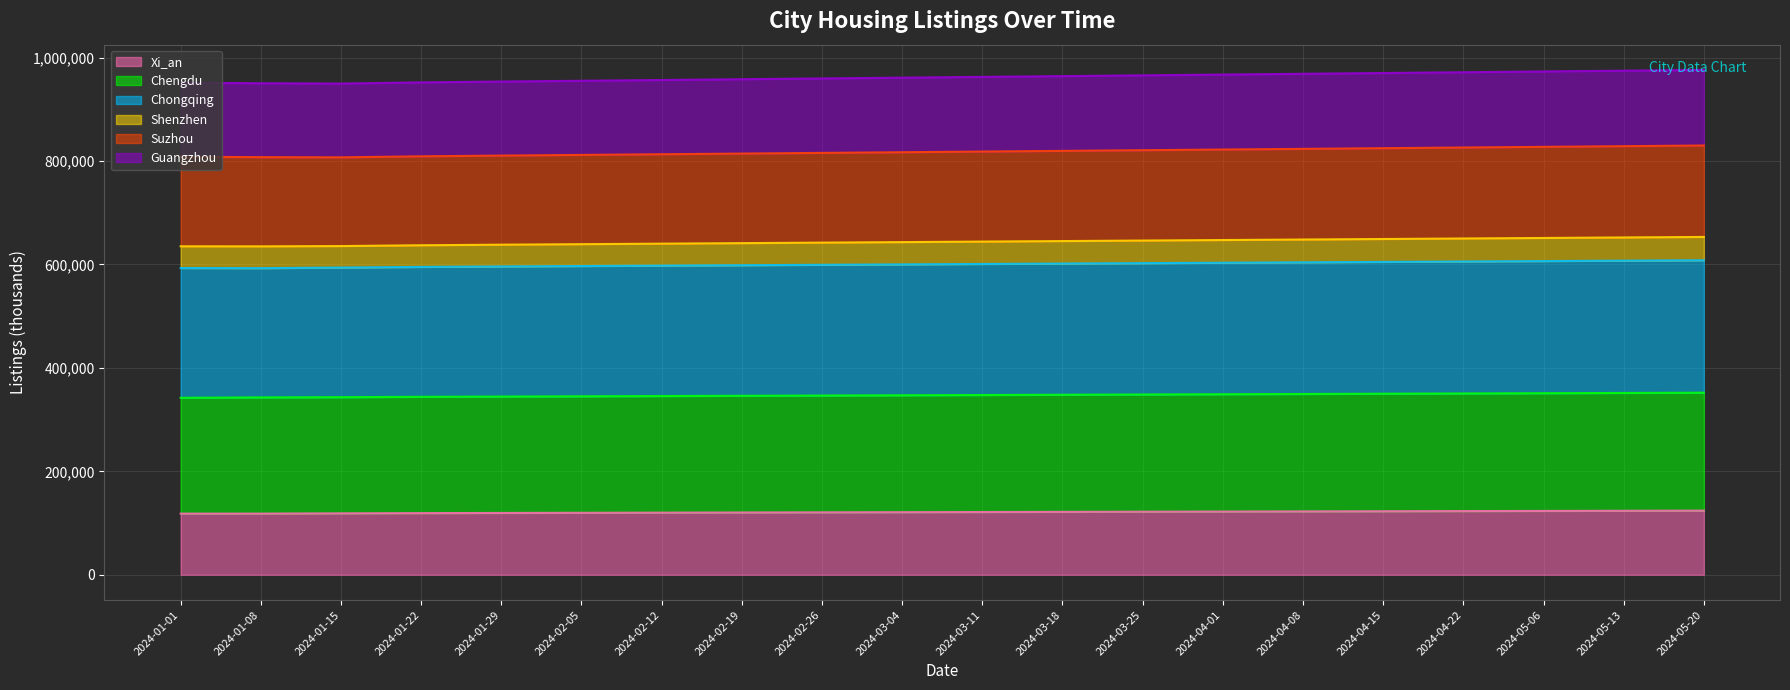

Count the number of data series in this chart.

6